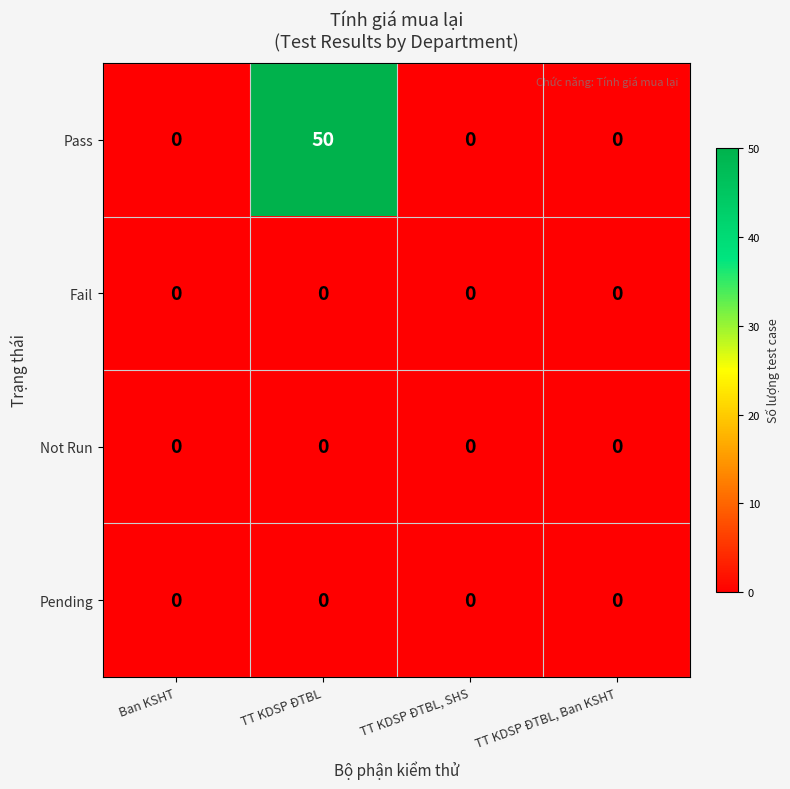

The Fail series shows 0 at TT KDSP ĐTBL, Ban KSHT. True or false?

True